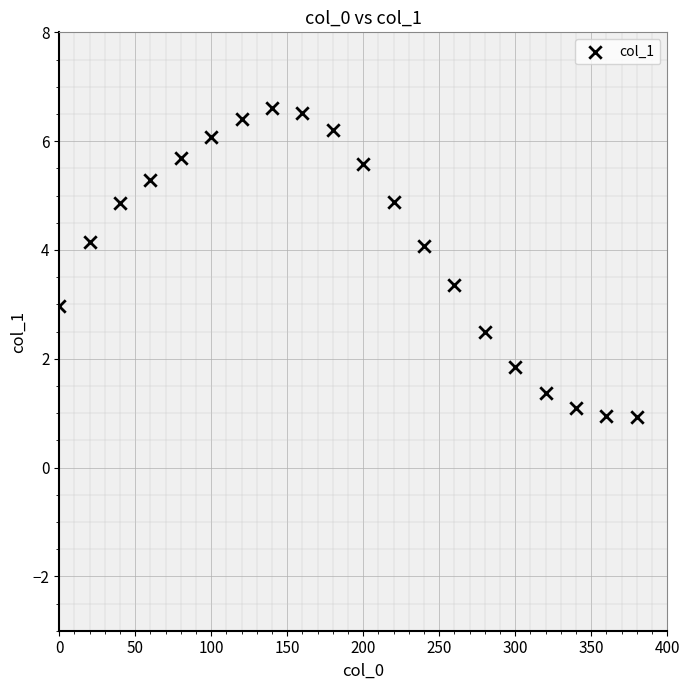

What is the range of X values (max minus min)?

380.0